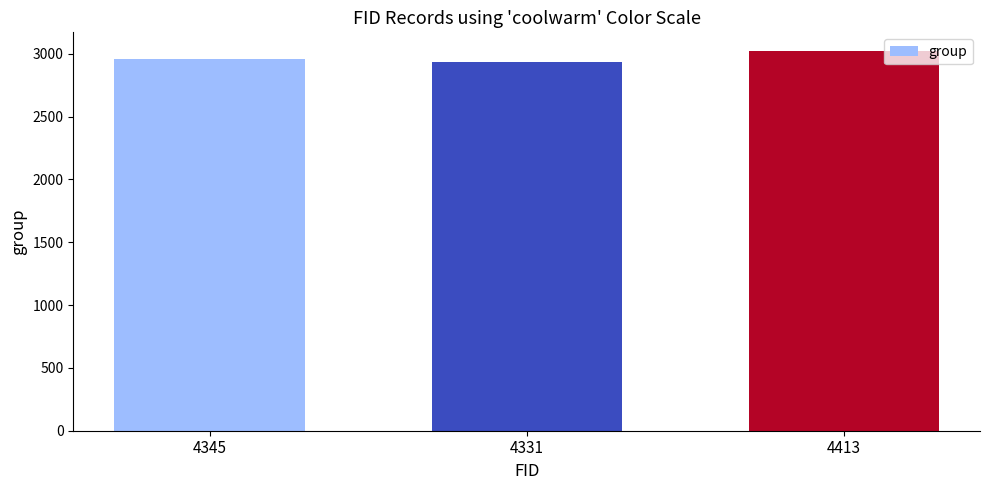

Is it true that the value at 4345 is 4127?

False